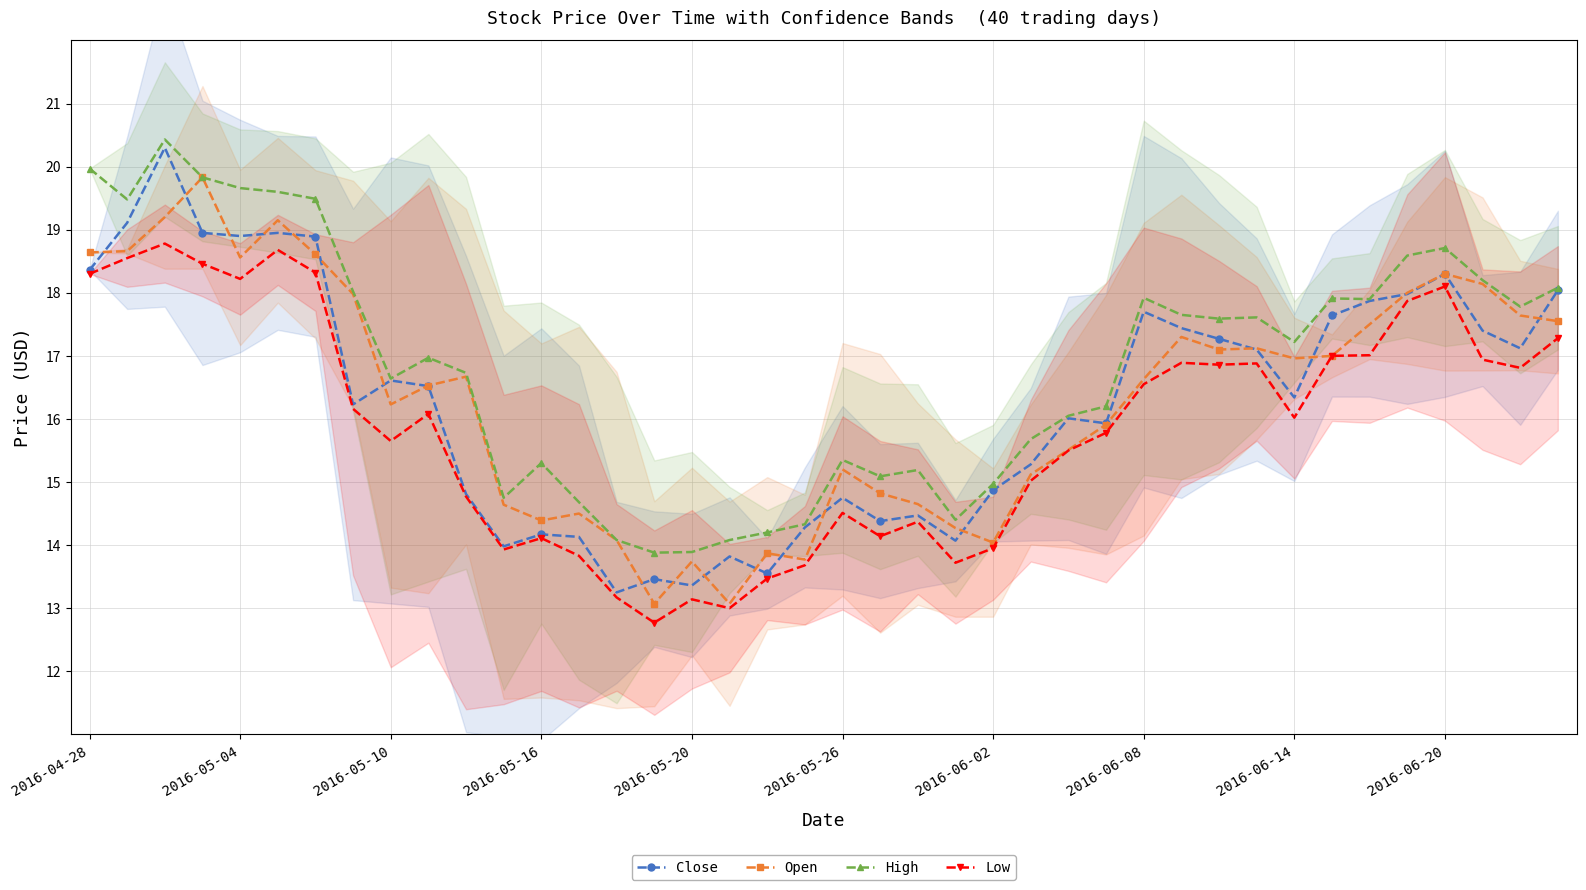

True or false: Close has more than 1 points higher than both neighbors.

True